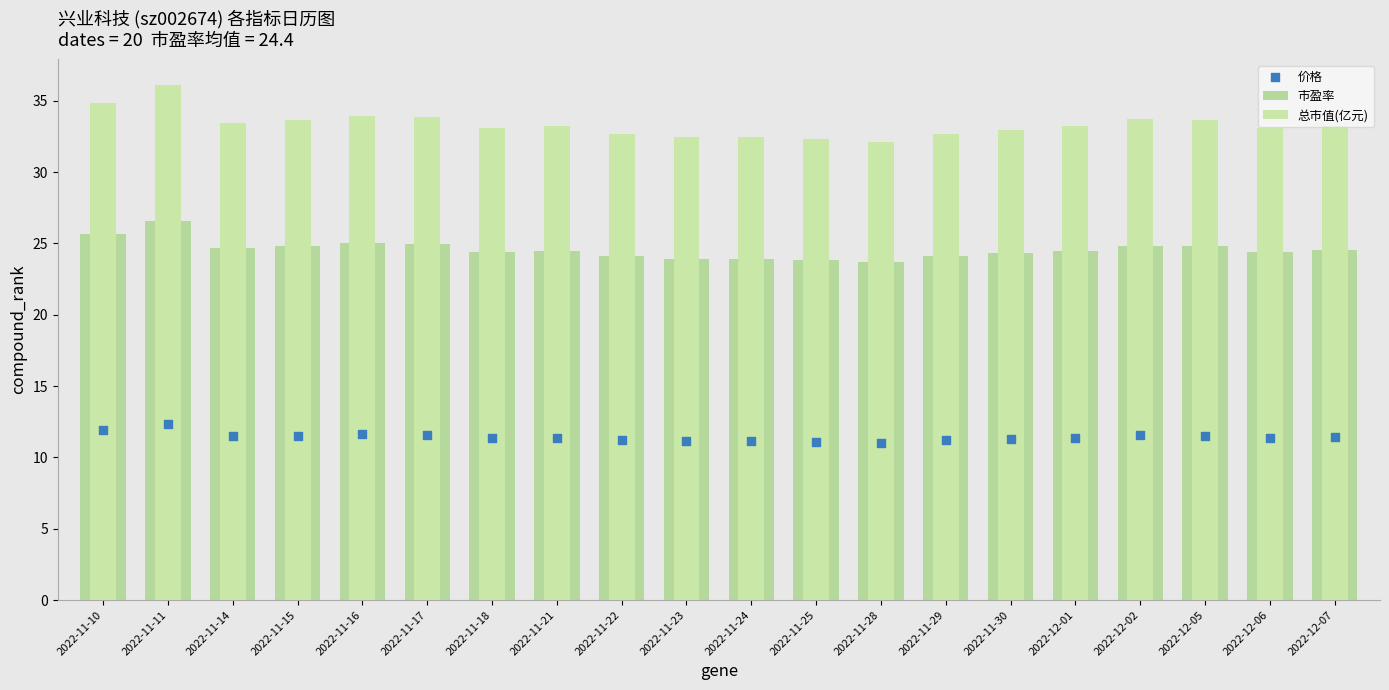

Which series contains the highest Y value?

总市值(亿元)